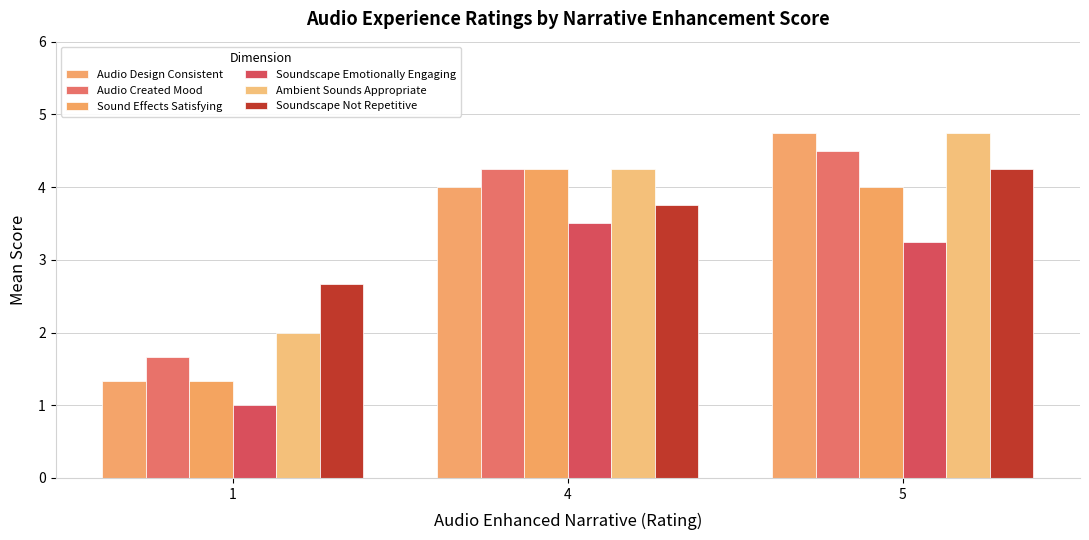

What is the difference between the maximum and minimum values in the Ambient Sounds Appropriate series?

2.8